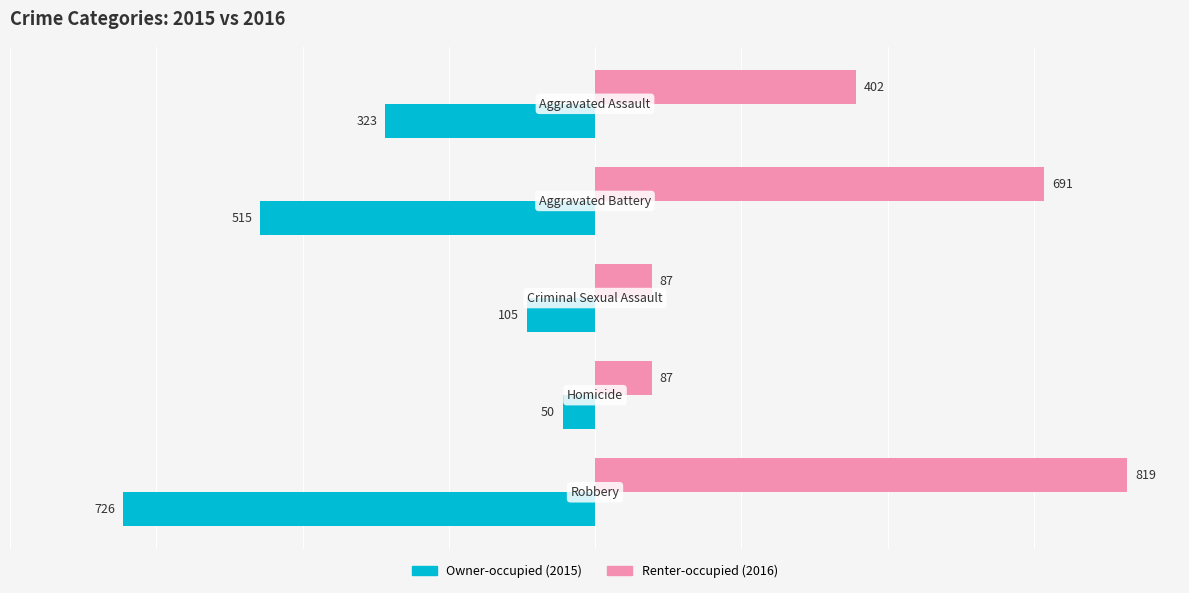

What is the minimum value shown in the chart?

-726